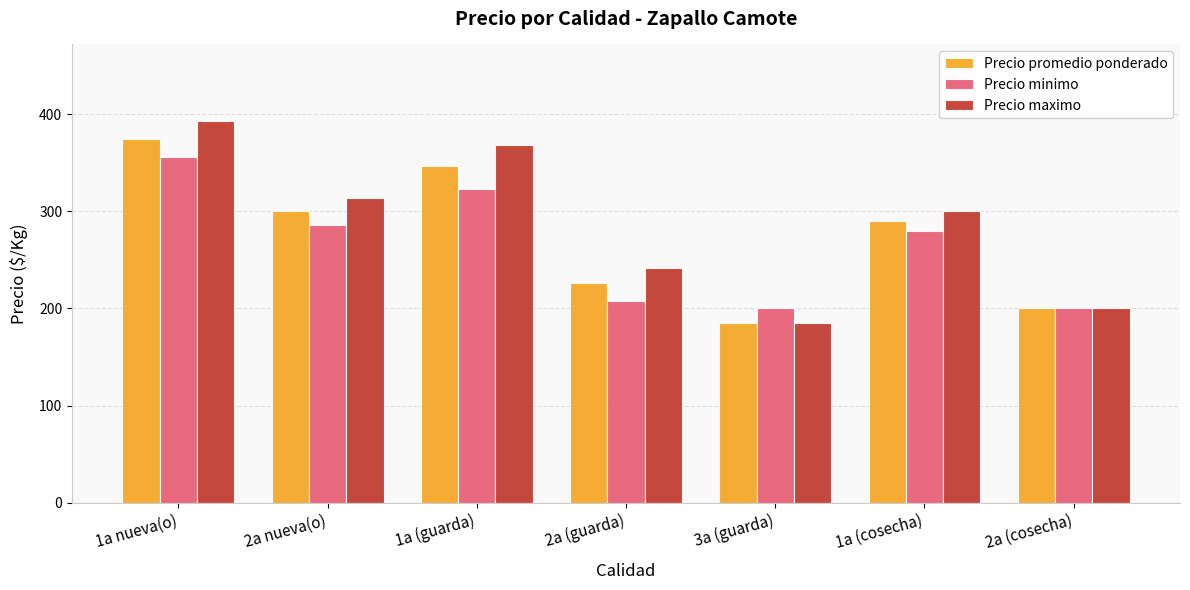

Read the Precio maximo value at 1a nueva(o), to the nearest 50.

400